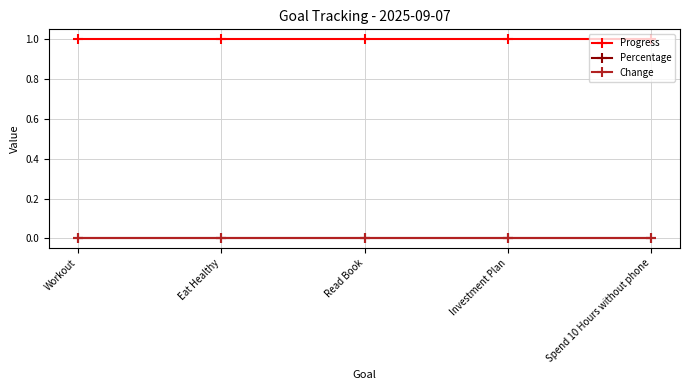

Does the chart have visible grid lines?

Yes